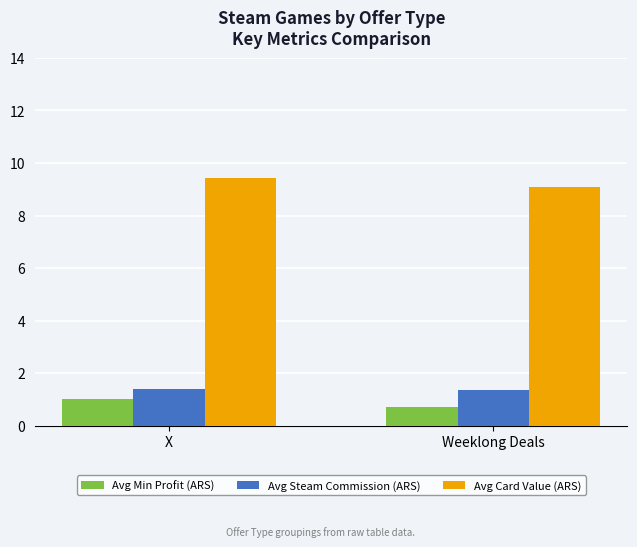

How many bars are there in each group?

3